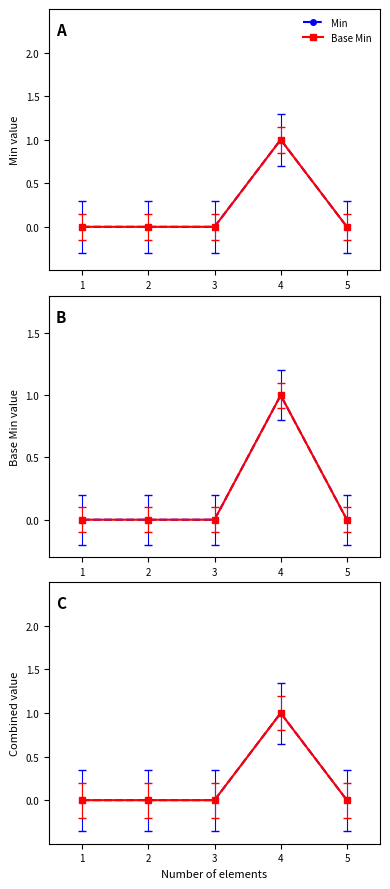

What is the sum of all Min values?

1